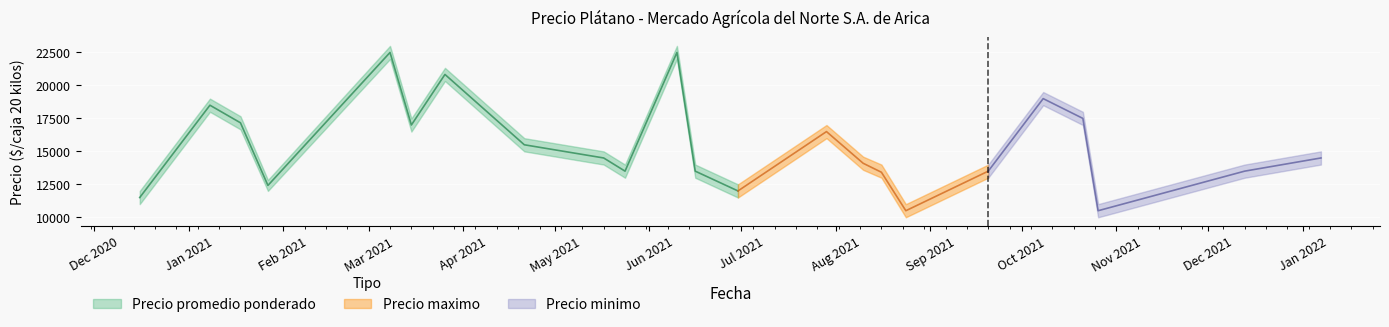

True or false: Precio promedio ponderado and Precio minimo intersect in this chart.

False